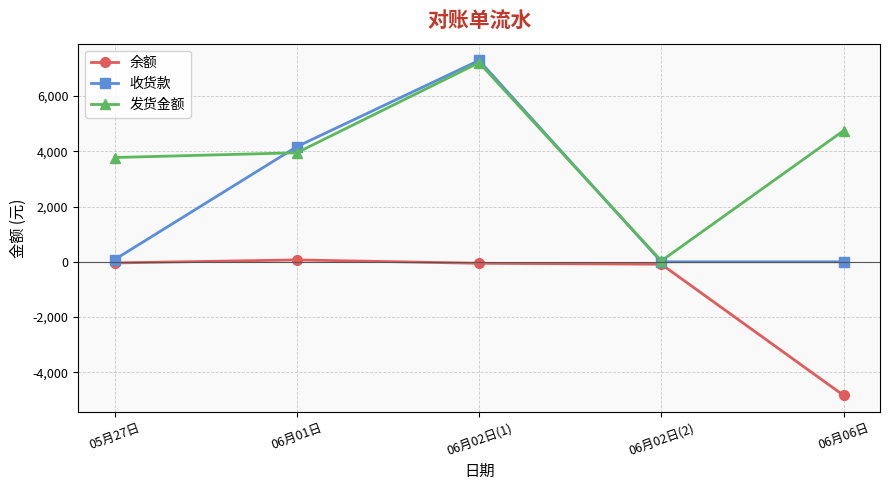

What is the difference between the maximum and minimum values in the 发货金额 series?

7171